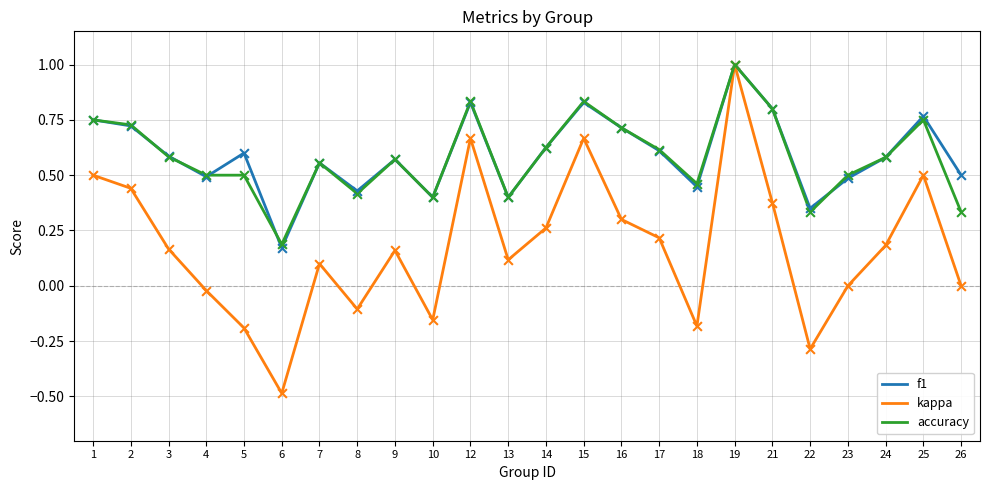

Is the value of accuracy at 22 greater than the value of kappa at 1?

No